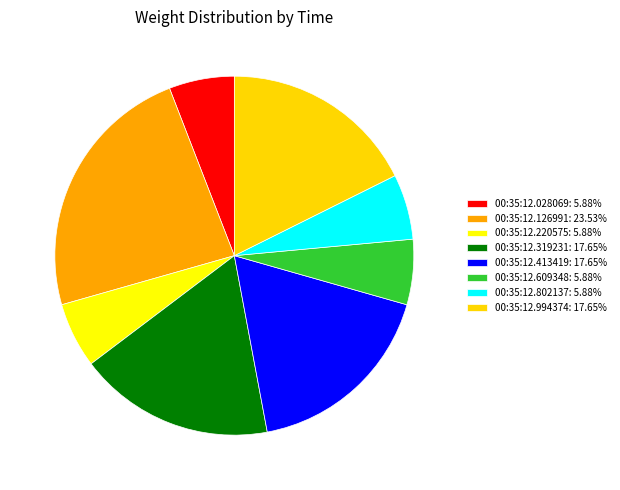

How many segments does this pie chart have?

8